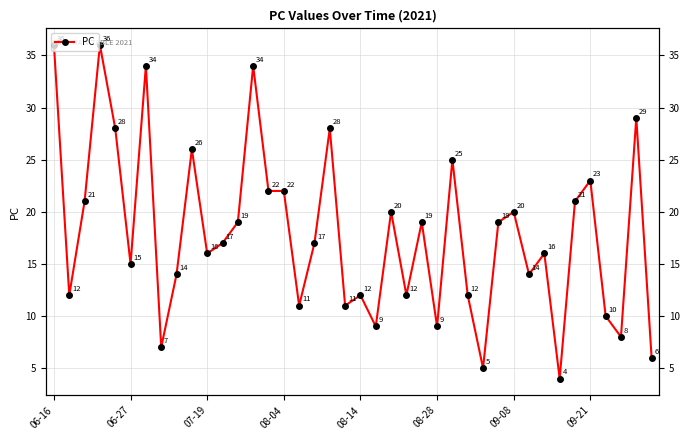

What is the change in value from 21 to 36?

+1